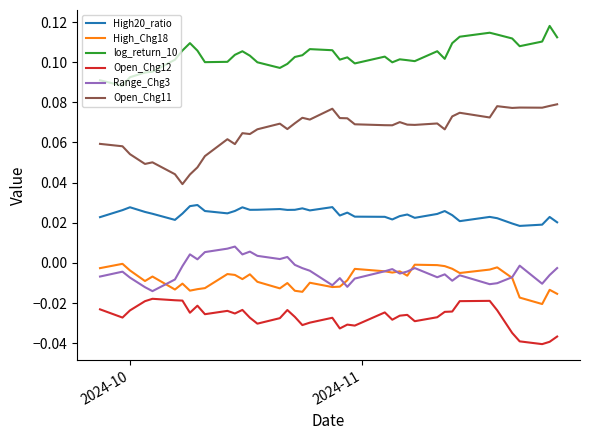

Which series has the widest spread of values?

Open_Chg11